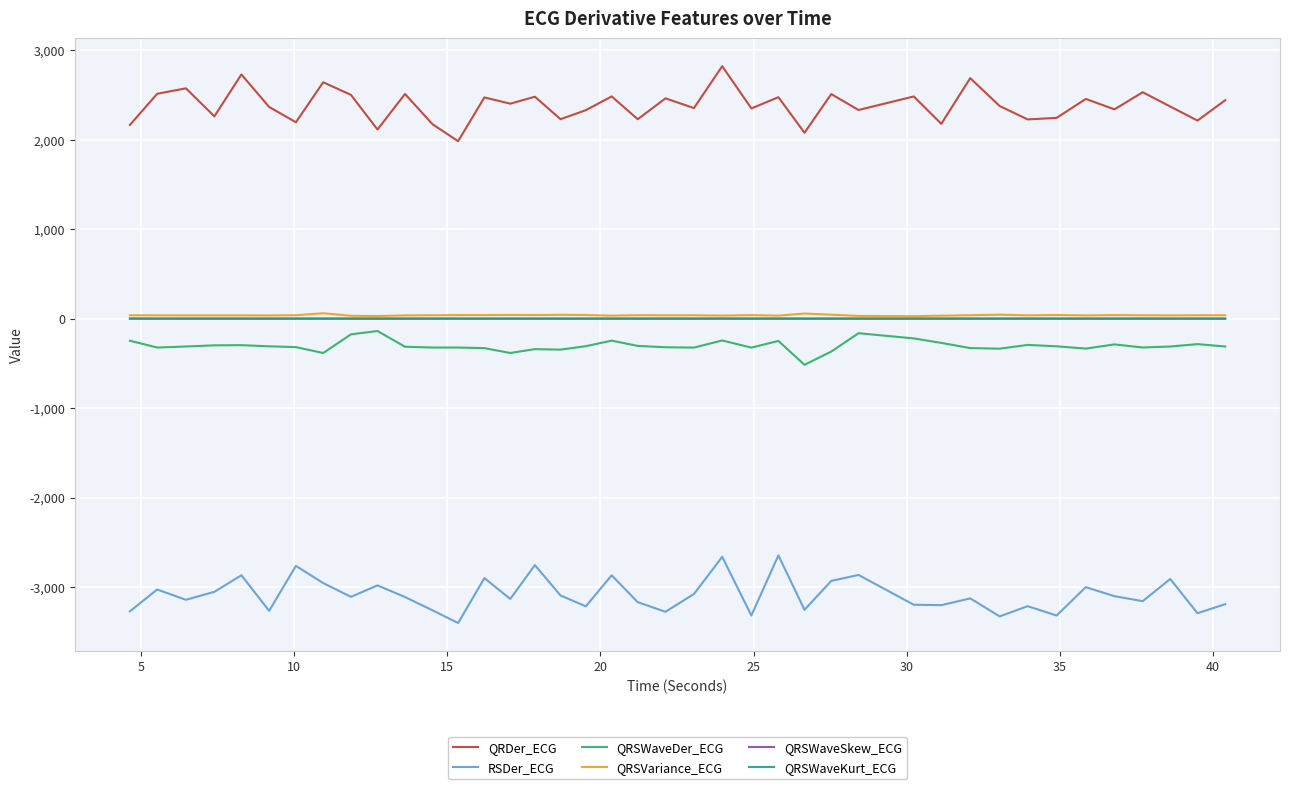

What is the sum of all QRSWaveKurt_ECG values?

-0.6